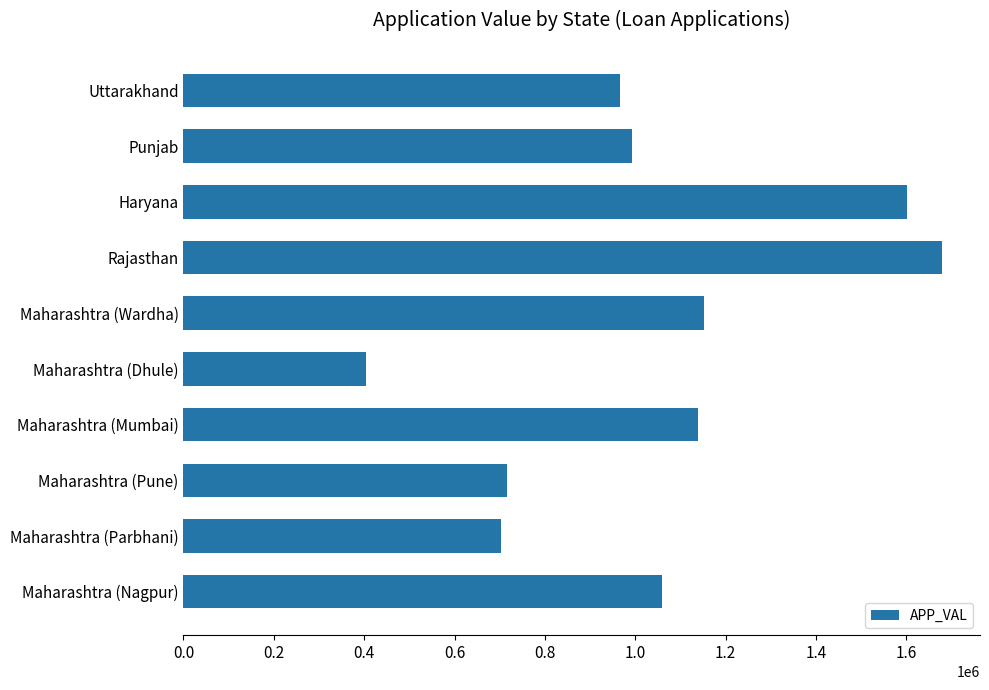

What is the value of the 7th bar from the top?

1138405